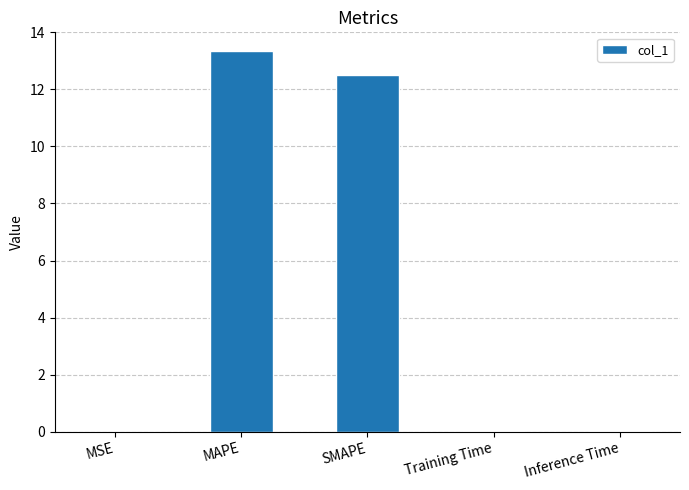

What value does the data have at MAPE?

13.3